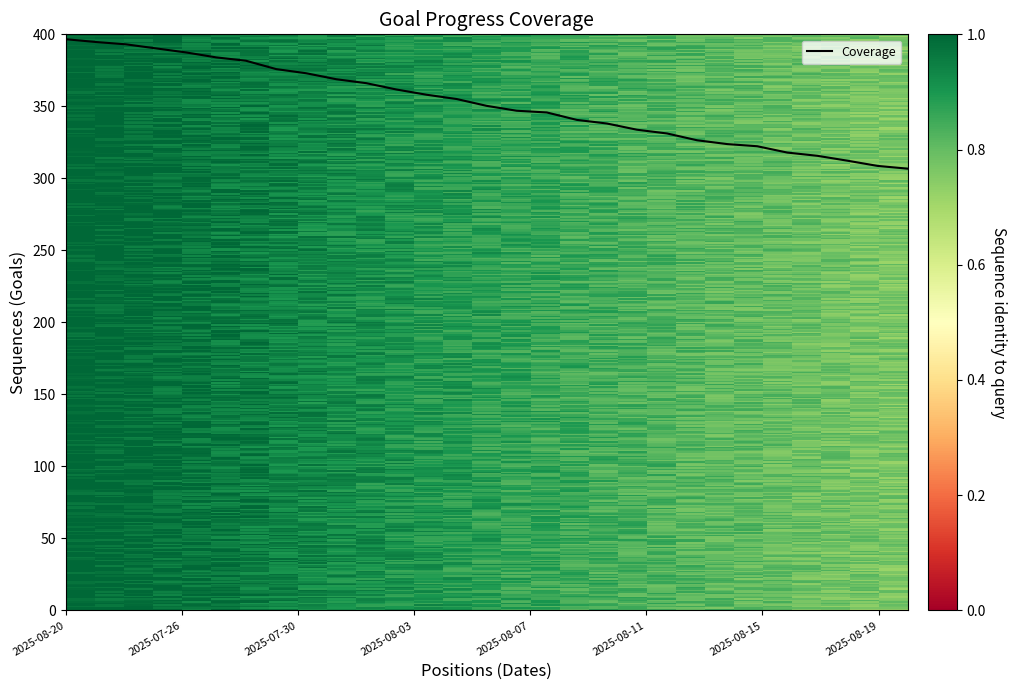

What is the maximum value shown in the chart?

396.6